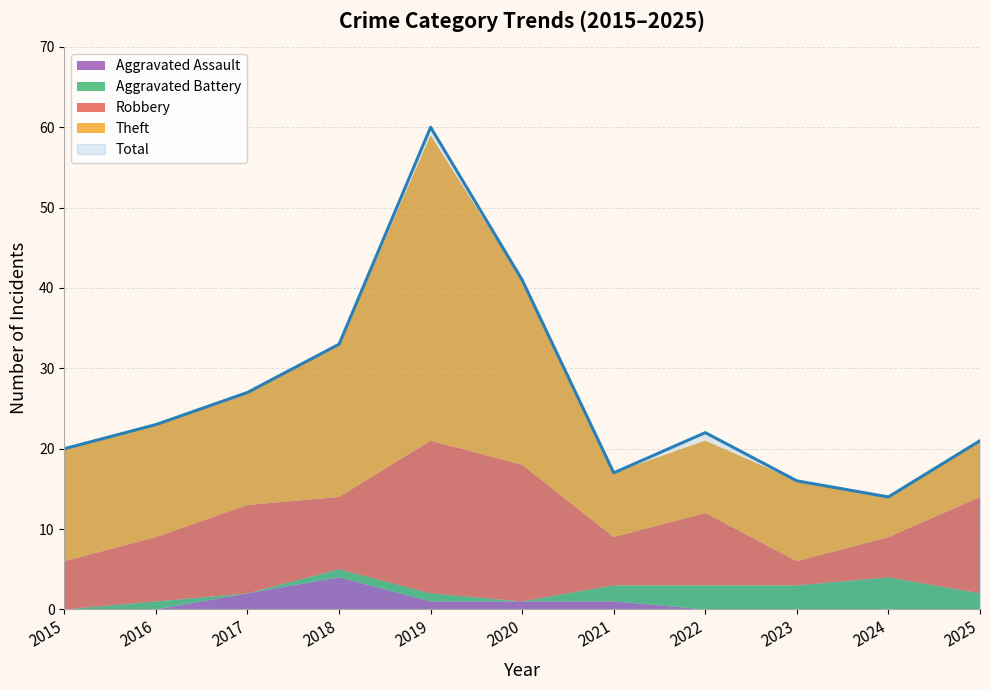

What is the value of the Aggravated Battery point at the 8th from the left?

3